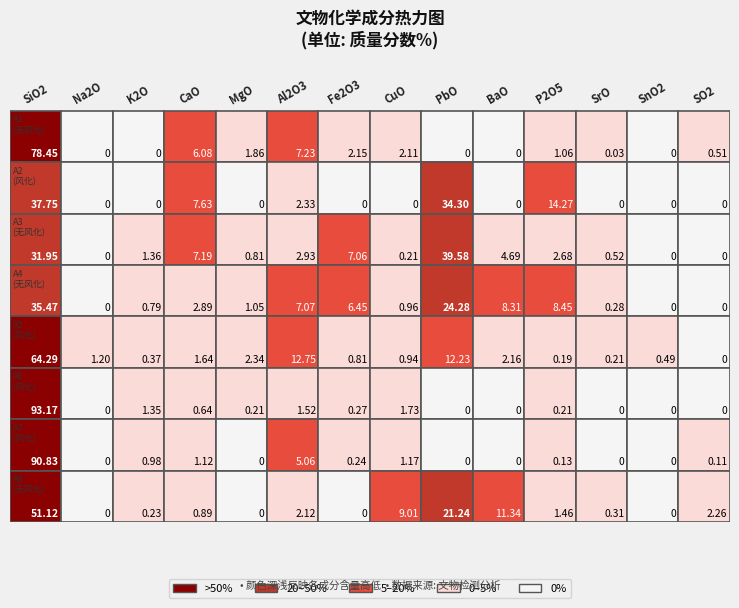

Reading left to right, what are all the values shown in this chart?

A1: 78.5	0.0	0.0	6.1	1.9	7.2	2.1	2.1	0.0	0.0	1.1	0.0	0.0	0.5
A2: 37.8	0.0	0.0	7.6	0.0	2.3	0.0	0.0	34.3	0.0	14.3	0.0	0.0	0.0
A3: 31.9	0.0	1.4	7.2	0.8	2.9	7.1	0.2	39.6	4.7	2.7	0.5	0.0	0.0
A4: 35.5	0.0	0.8	2.9	1.1	7.1	6.5	1.0	24.3	8.3	8.4	0.3	0.0	0.0
A5: 64.3	1.2	0.4	1.6	2.3	12.8	0.8	0.9	12.2	2.2	0.2	0.2	0.5	0.0
A6: 93.2	0.0	1.4	0.6	0.2	1.5	0.3	1.7	0.0	0.0	0.2	0.0	0.0	0.0
A7: 90.8	0.0	1.0	1.1	0.0	5.1	0.2	1.2	0.0	0.0	0.1	0.0	0.0	0.1
A8: 51.1	0.0	0.2	0.9	0.0	2.1	0.0	9.0	21.2	11.3	1.5	0.3	0.0	2.3